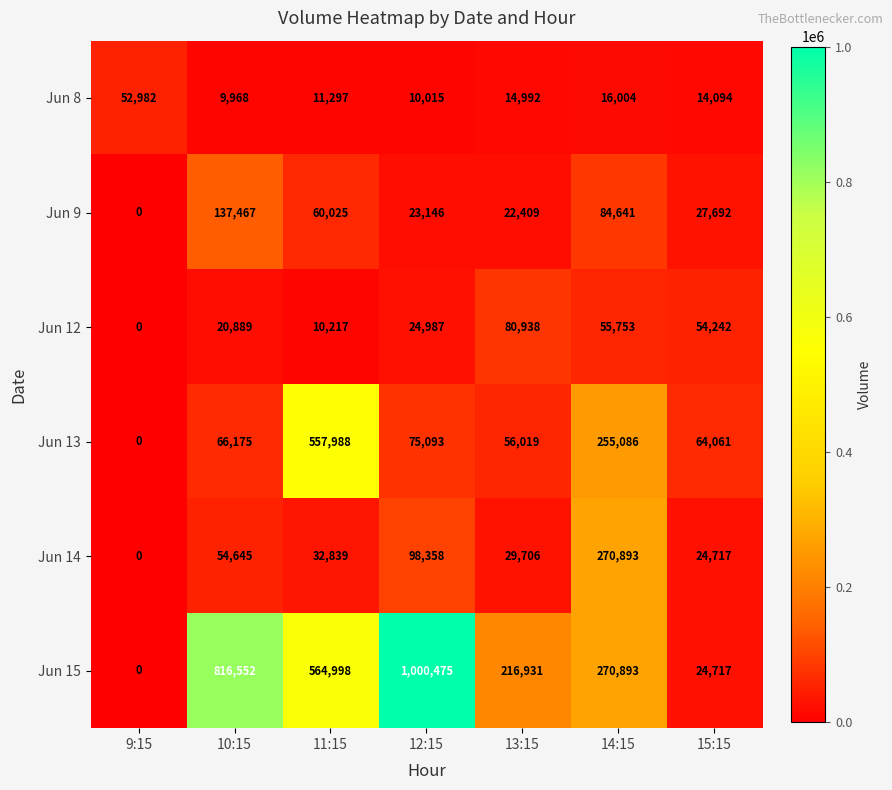

At which category is the sum across all series the highest?

11:15